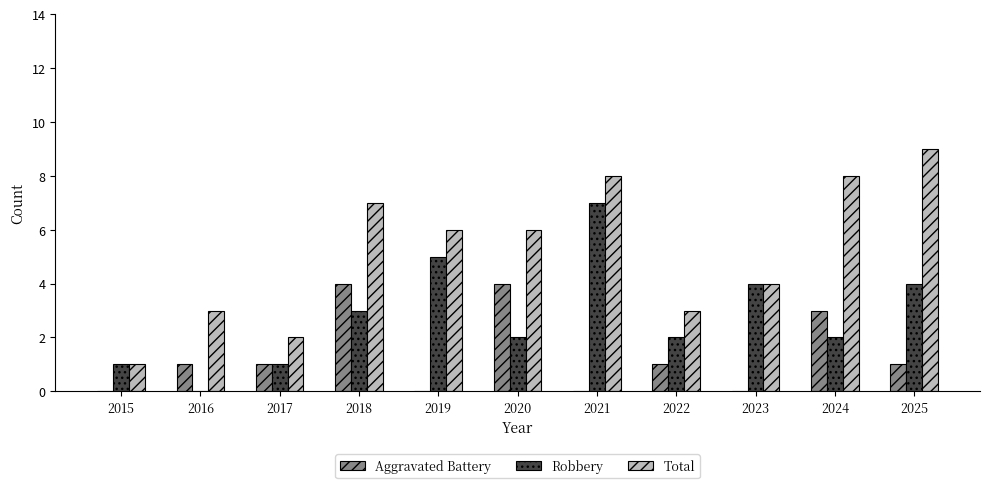

Which category has the highest value across all series?

2025